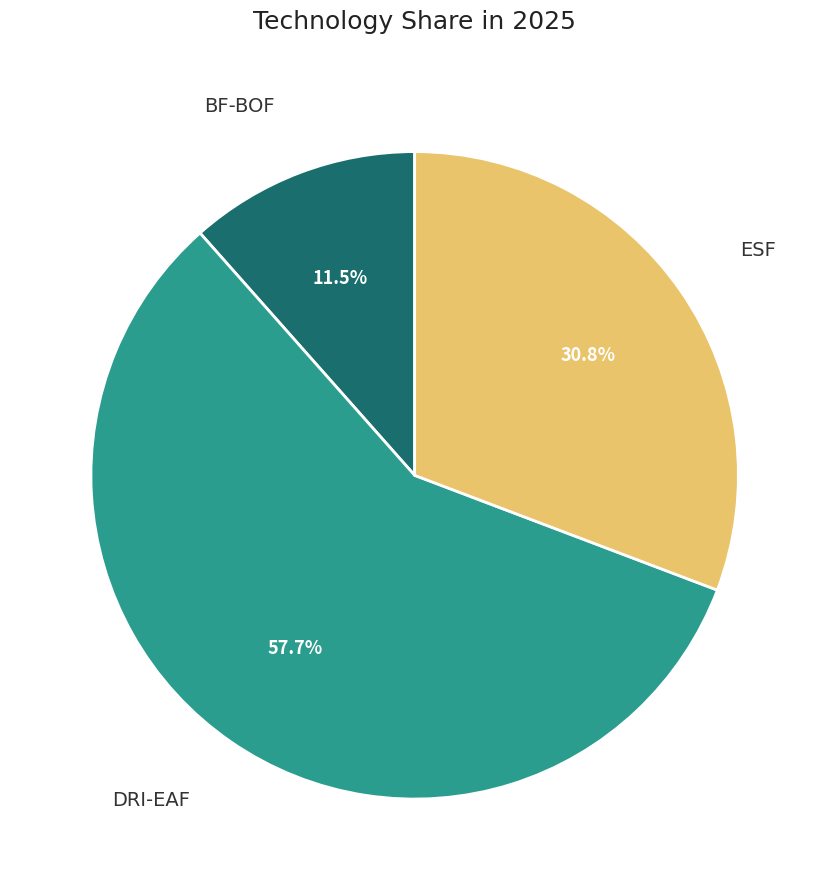

What is the smallest slice in the pie chart?

BF-BOF